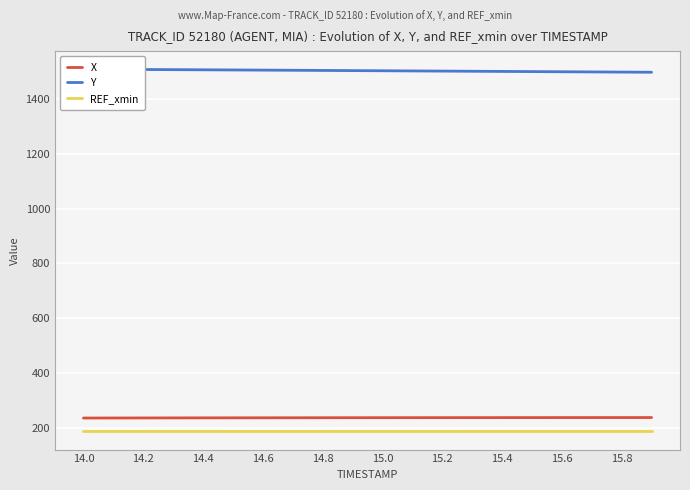

How many values in the Y series are below 1504?

10